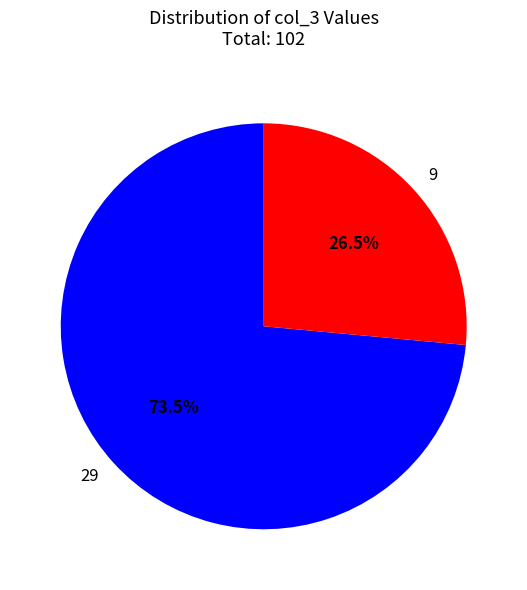

Does 9 represent more than half of the total?

No